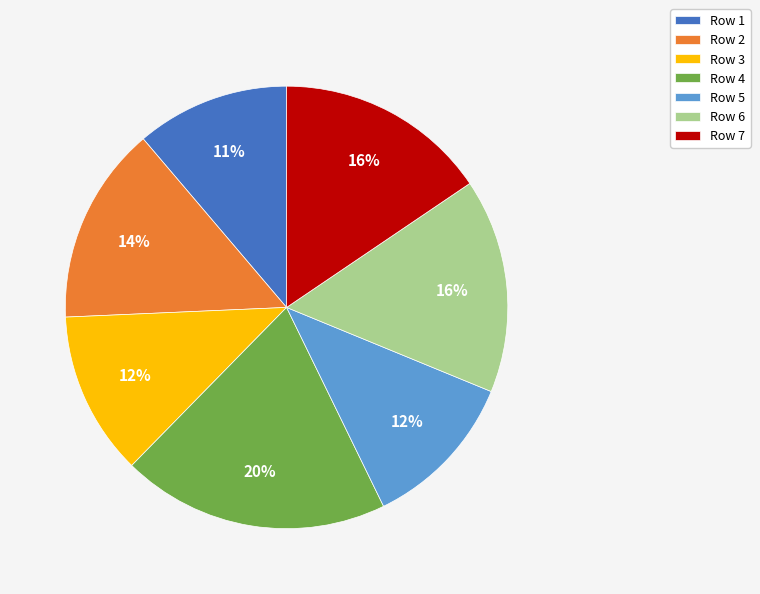

To the nearest percent, what is the average slice percentage?

14%